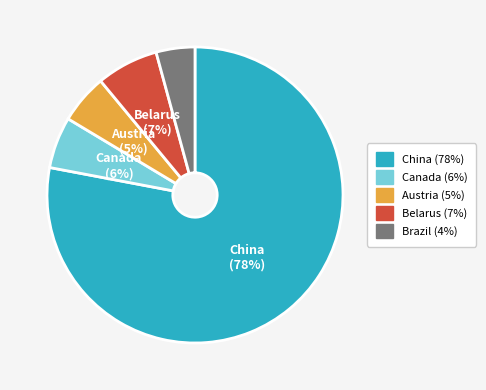

To the nearest percent, what portion does Austria represent?

5%